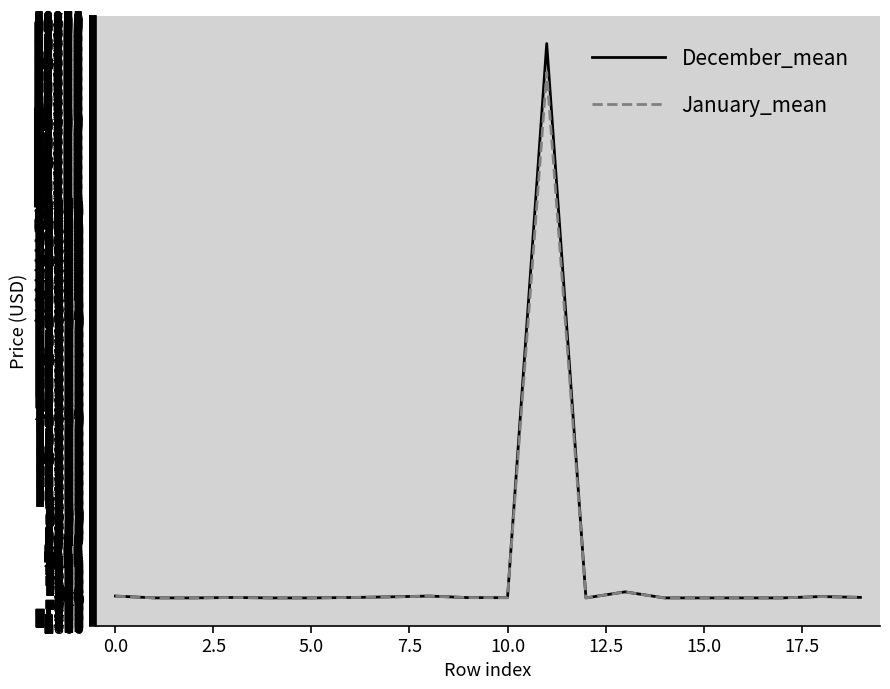

What is the highest value of the January_mean series?

53271.9